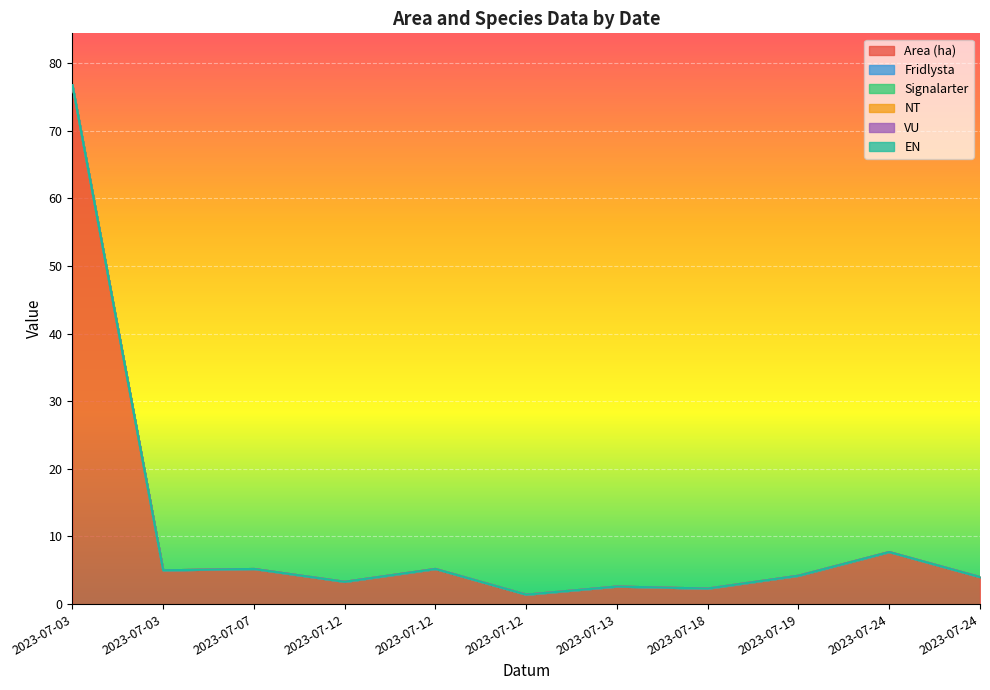

Which has a higher value, 2023-07-12 or 2023-07-24?

2023-07-24